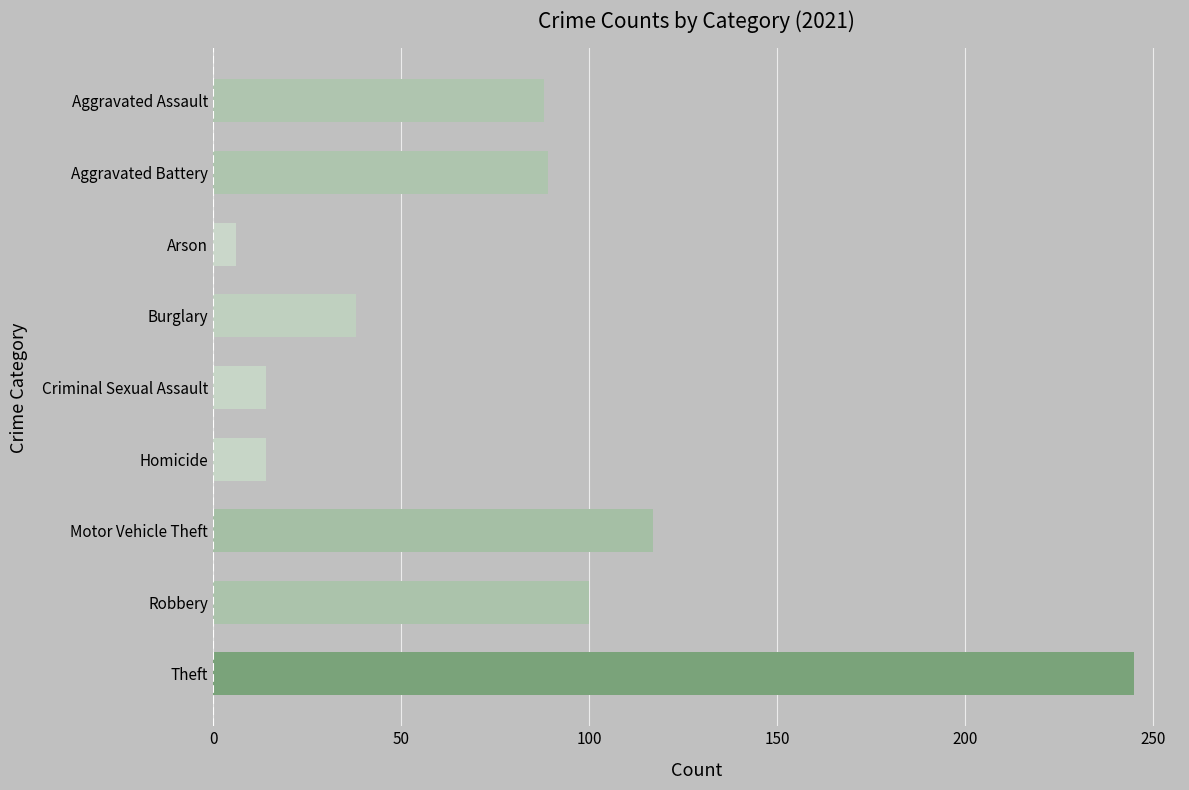

What is the ratio of the value at Theft to the value at Aggravated Assault?

2.8